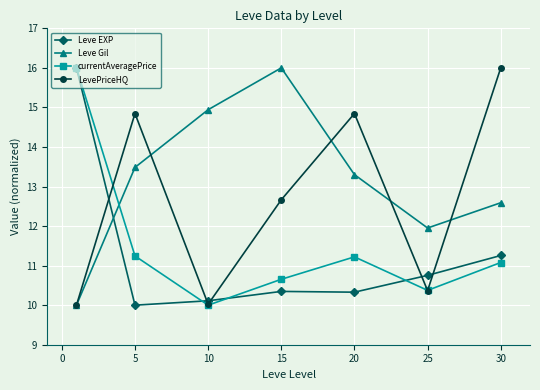

What is the smallest value displayed?

10.0